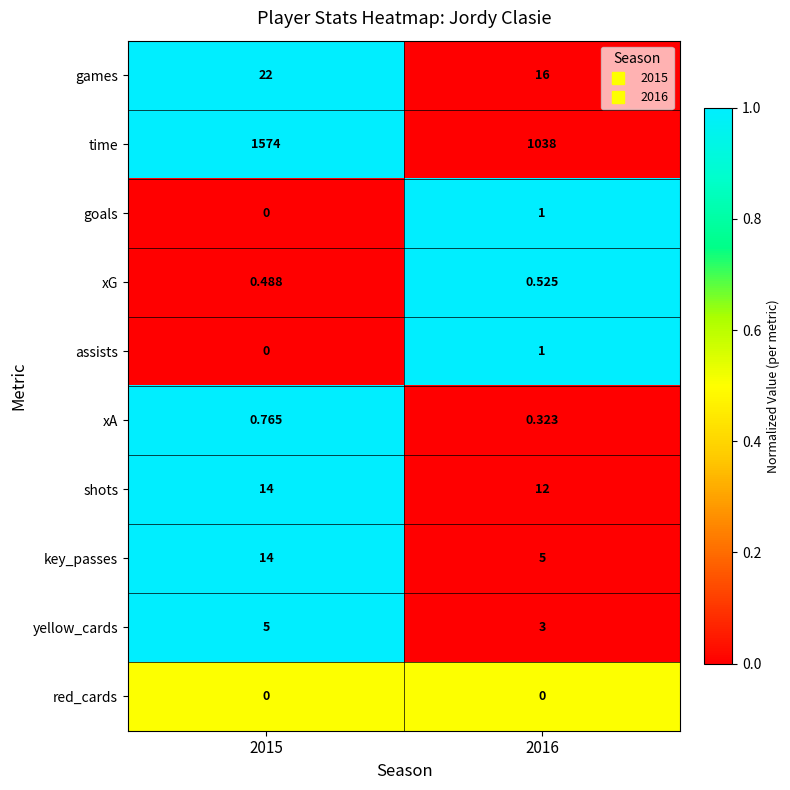

Is the value of xA at 2016 greater than the value of key_passes at 2016?

No